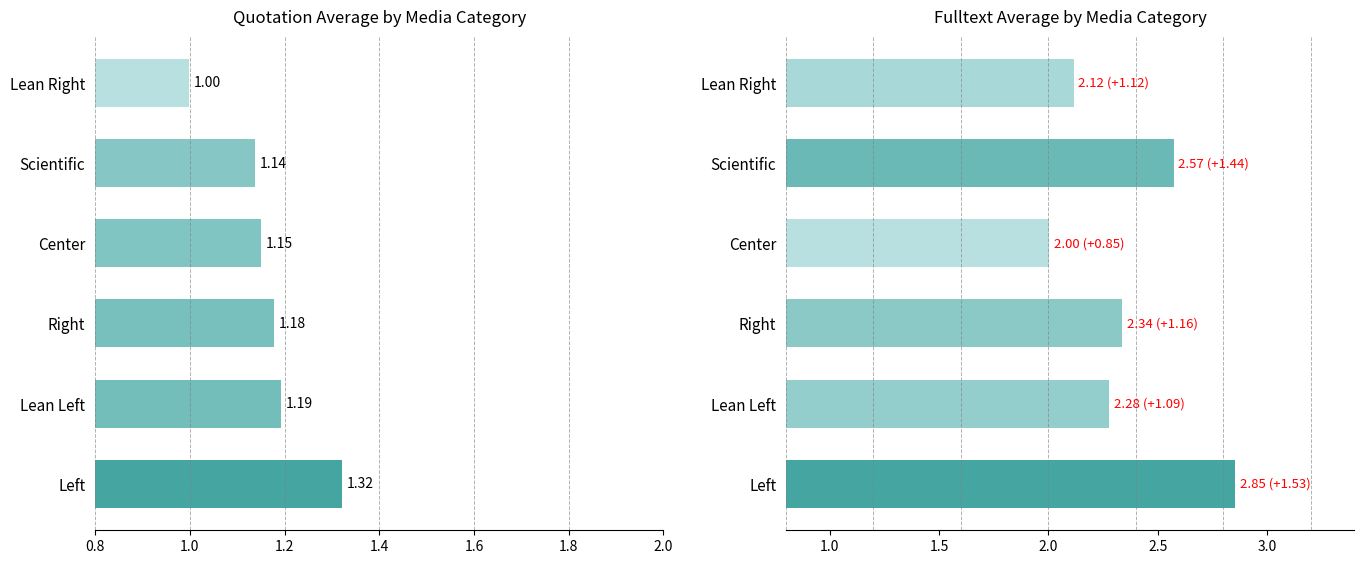

What is the highest value of the Fulltext_Average series?

2.9